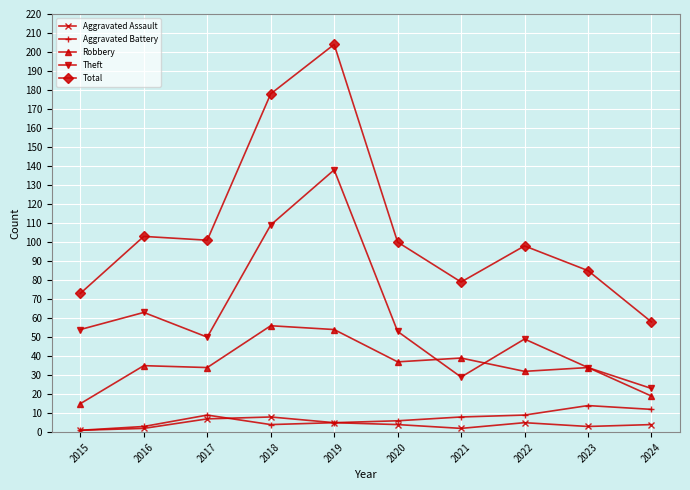

True or false: Theft and Aggravated Battery cross at least once.

False